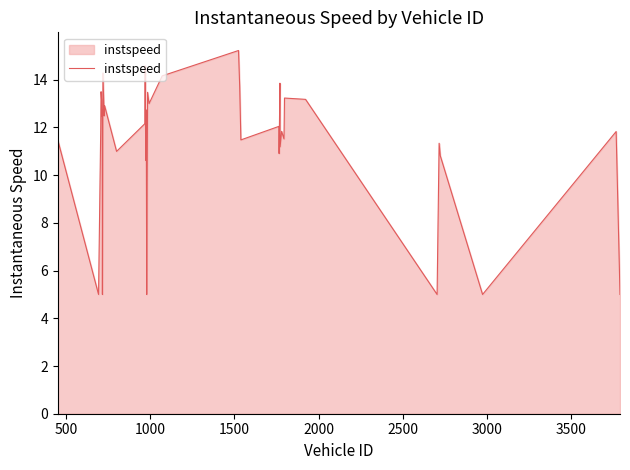

What is the difference between the maximum and minimum values?

10.2